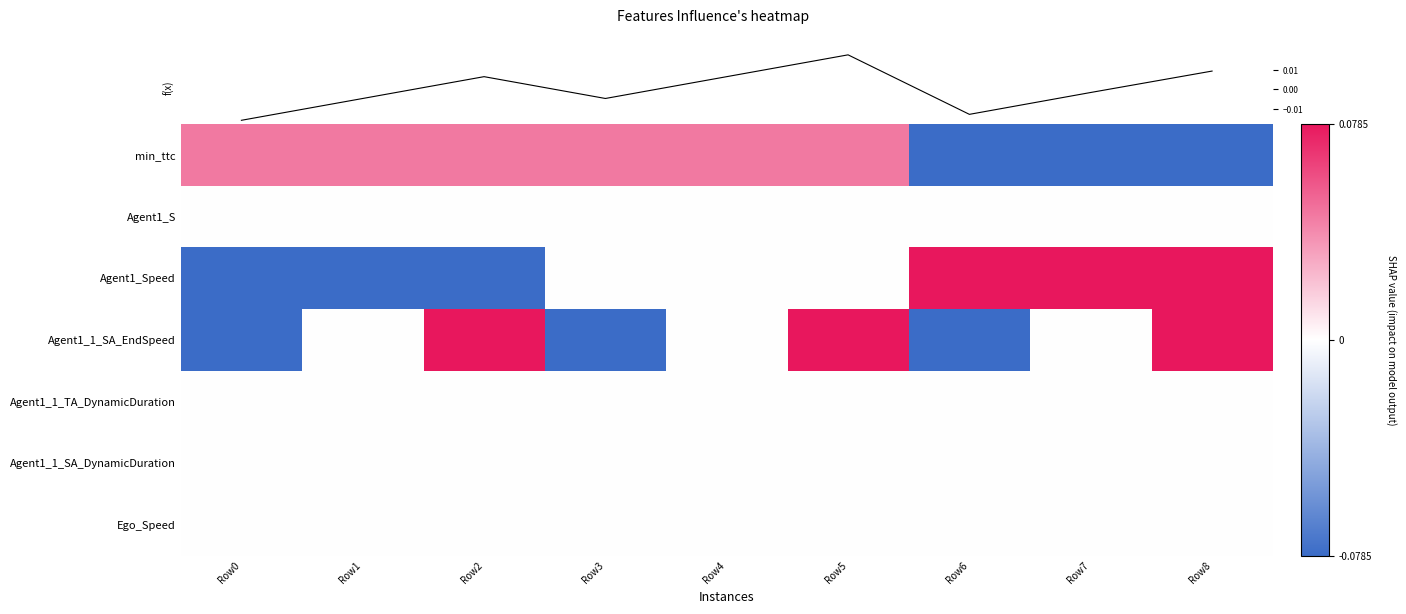

Rank the series by their maximum value, from lowest to highest.

Agent1_S, Agent1_1_TA_DynamicDuration, Agent1_1_SA_DynamicDuration, Ego_Speed, f(x), min_ttc, Agent1_Speed, Agent1_1_SA_EndSpeed